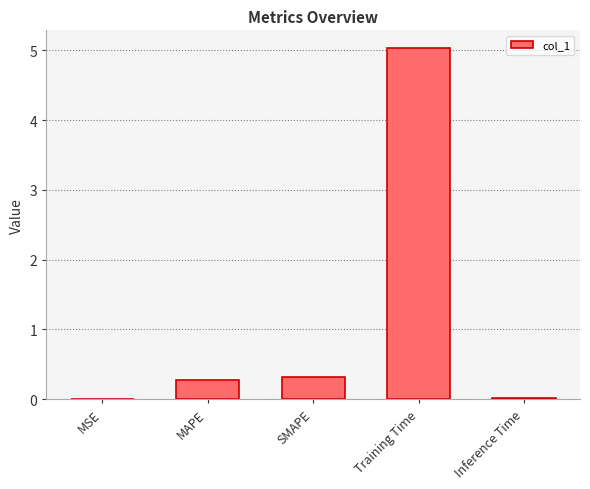

Which has a higher value, Inference Time or Training Time?

Training Time